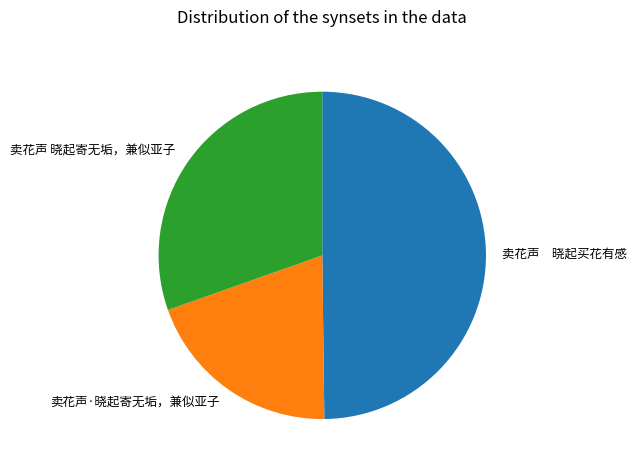

Which has a higher value, 卖花声·晓起寄无垢，兼似亚子 or 卖花声 晓起买花有感?

卖花声 晓起买花有感